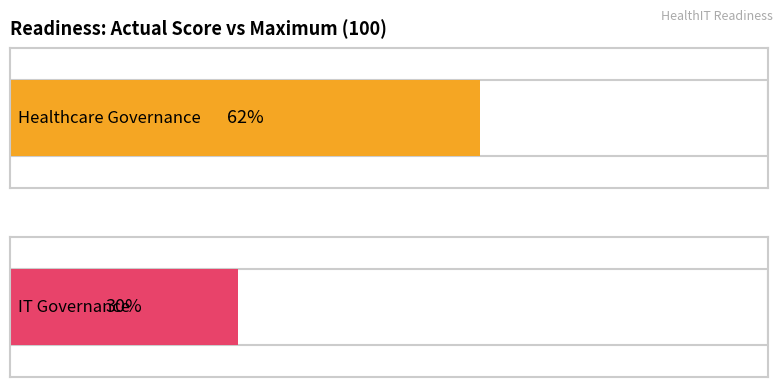

How many data points are less than 62?

1